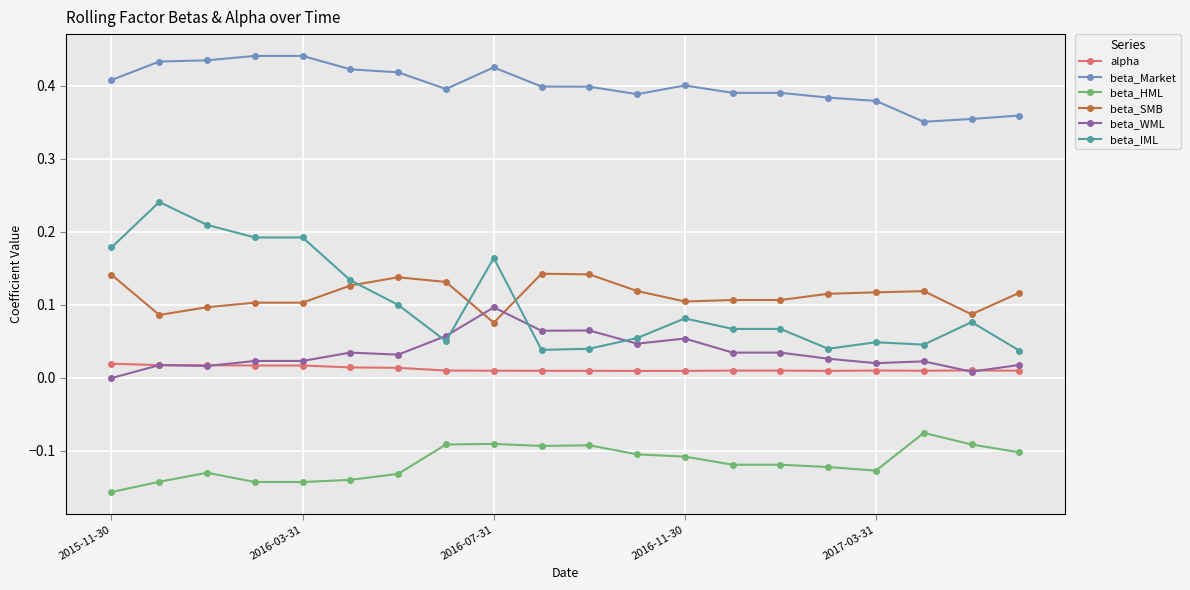

True or false: beta_IML and beta_Market cross at least once.

False